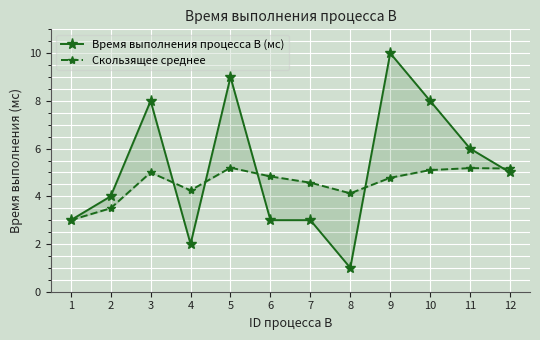

How many series are shown in this chart?

2